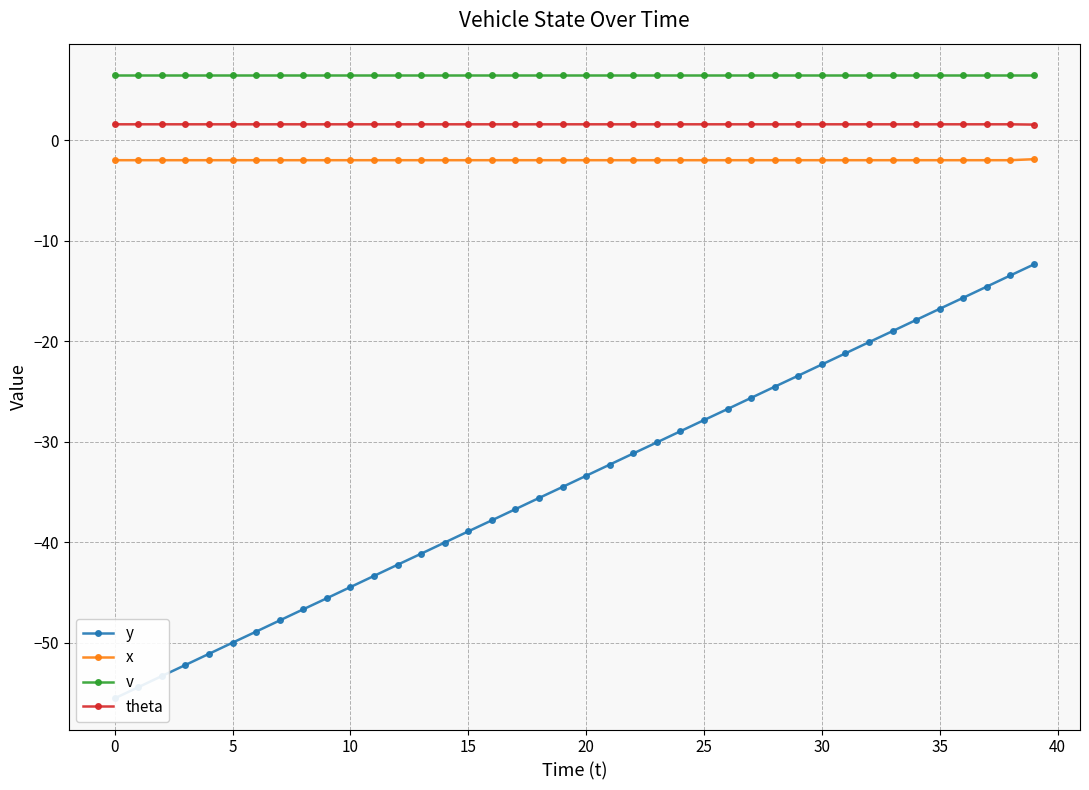

How many distinct data groups are displayed?

4